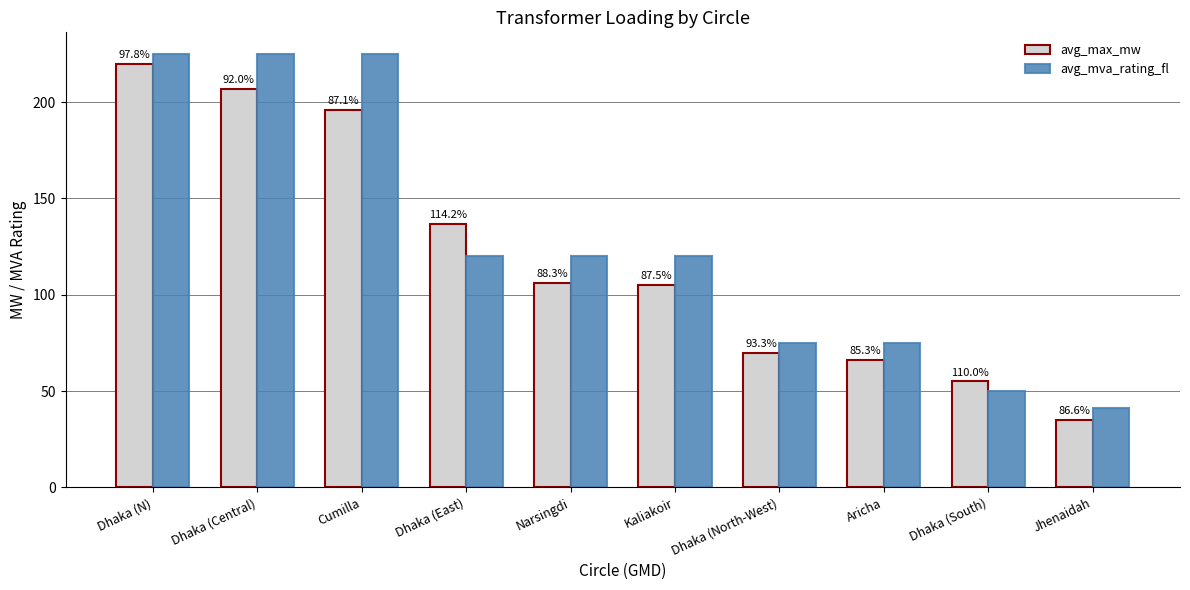

Does the chart contain any negative values?

No